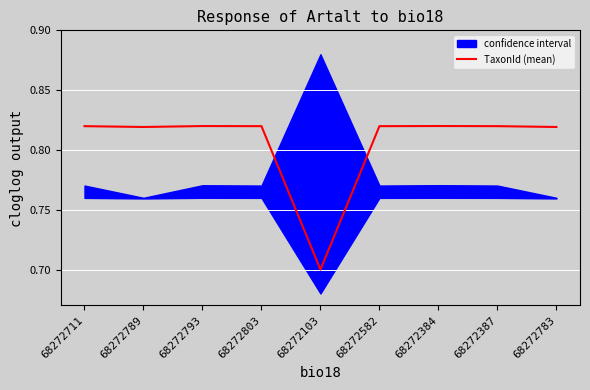

What is the label of the 6th point from the left?

68272582